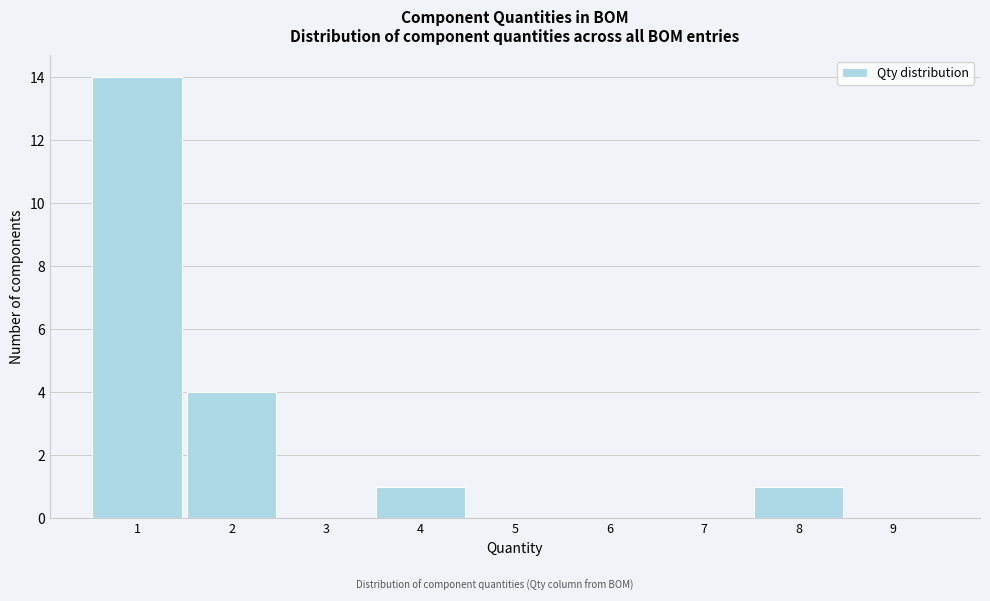

How tall is the bar that spans 3.5 to 4.5 on the x-axis? The values are not printed on the chart, so give them approximately, as read against the axis.

1